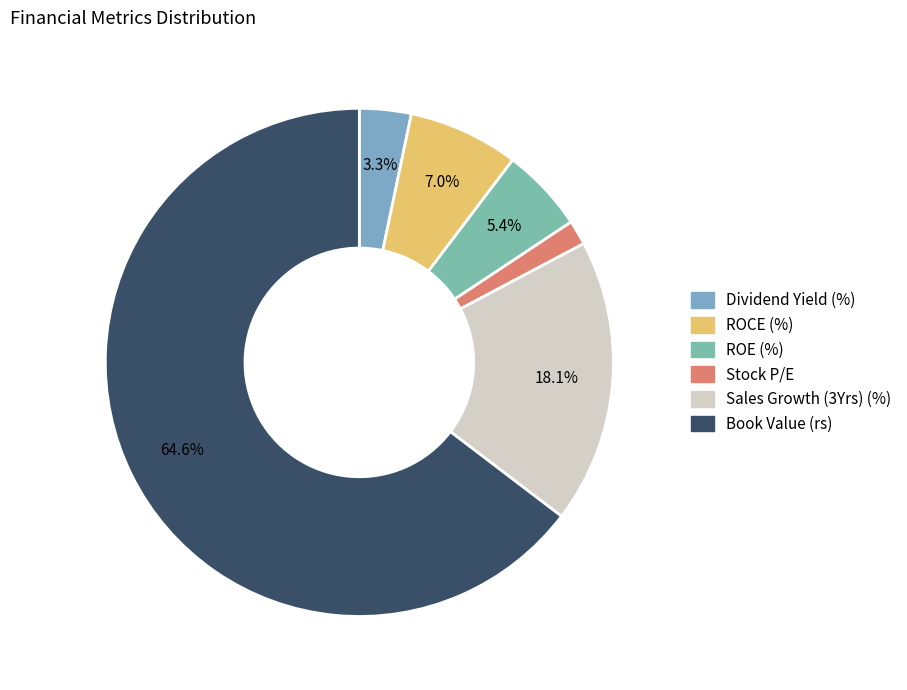

To the nearest percent, what portion does Book Value (rs) represent?

65%